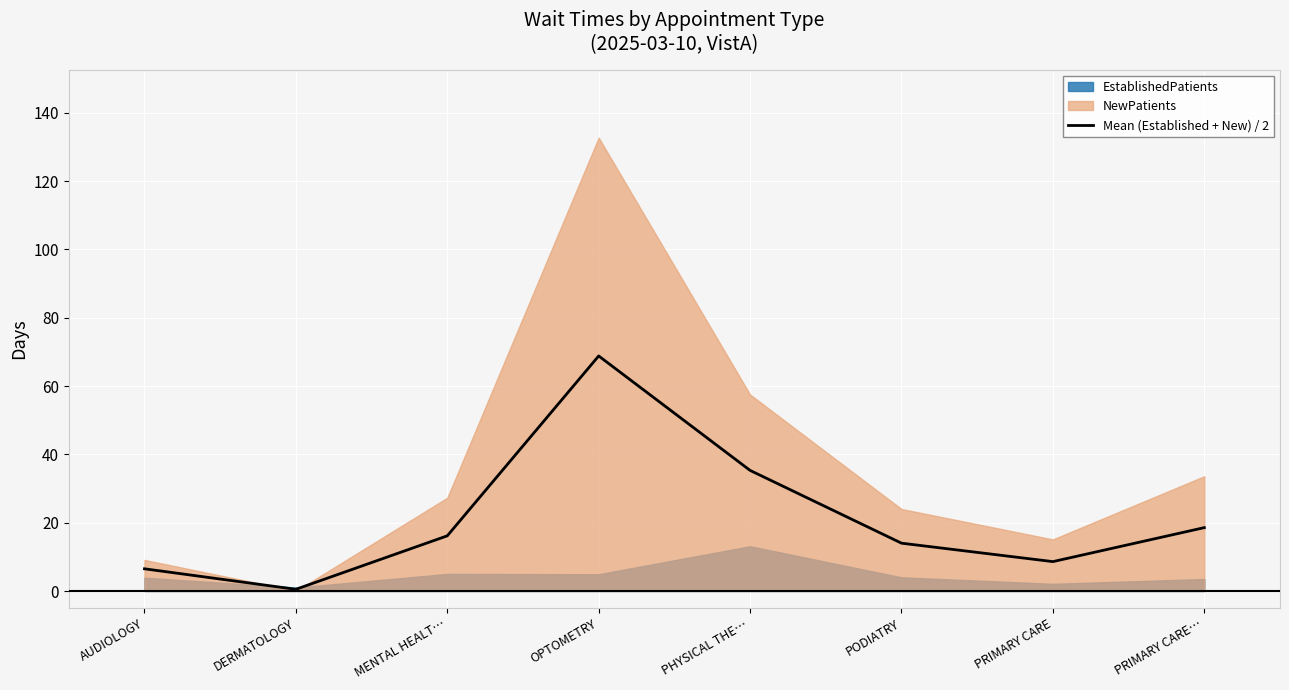

Where is the first local minimum?

DERMATOLOGY